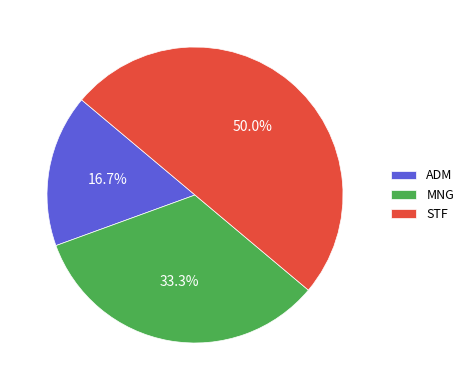

To the nearest percent, what is the difference between the MNG and ADM slice percentages?

17%